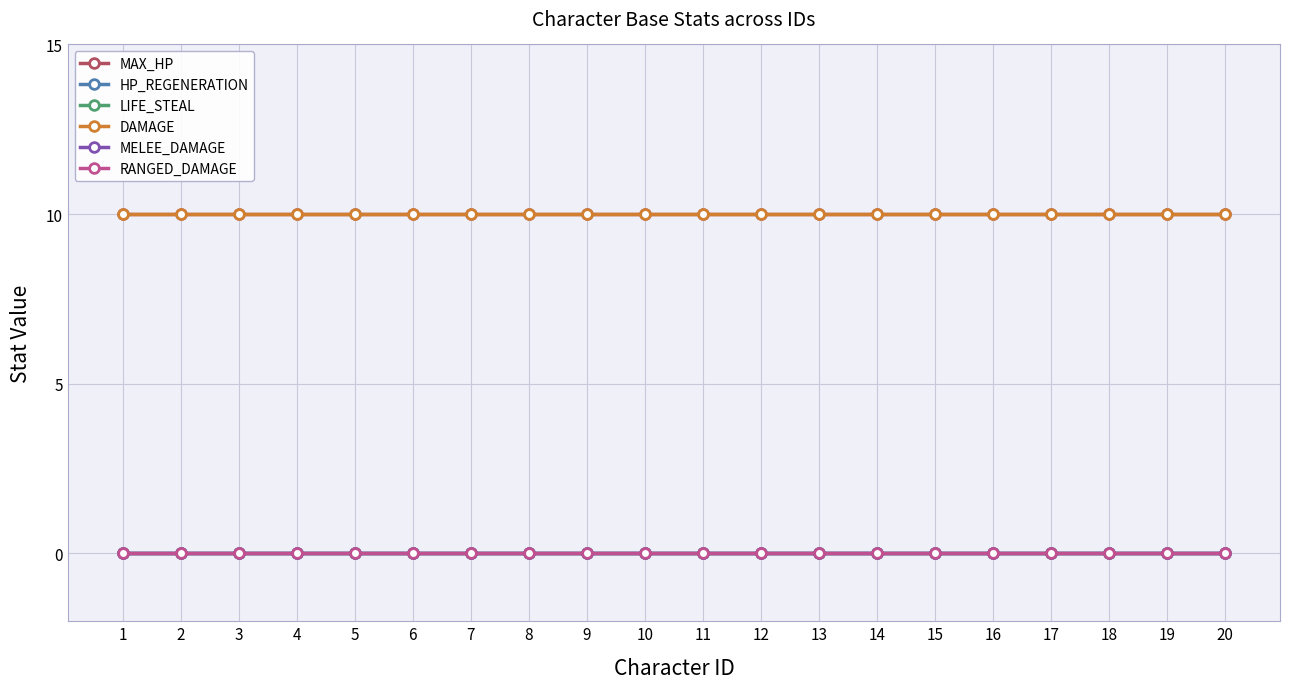

Is this an area chart (filled region under the line)?

No